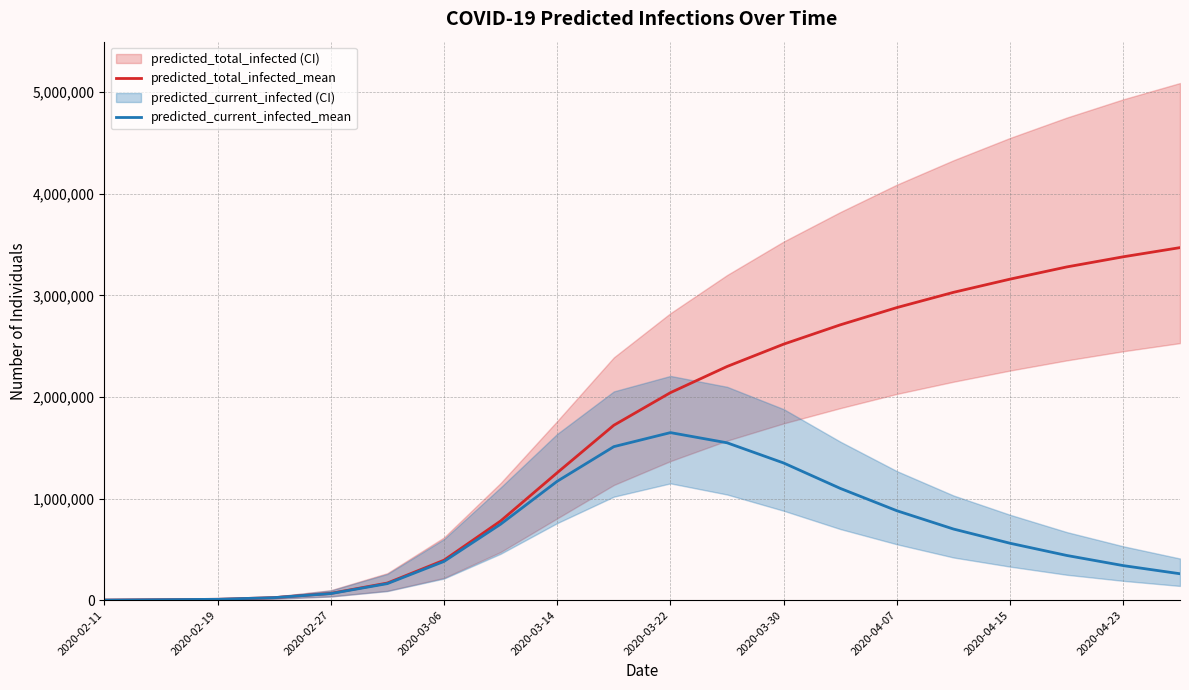

Is it true that predicted_current_infected_mean equals 405014 at 19?

False